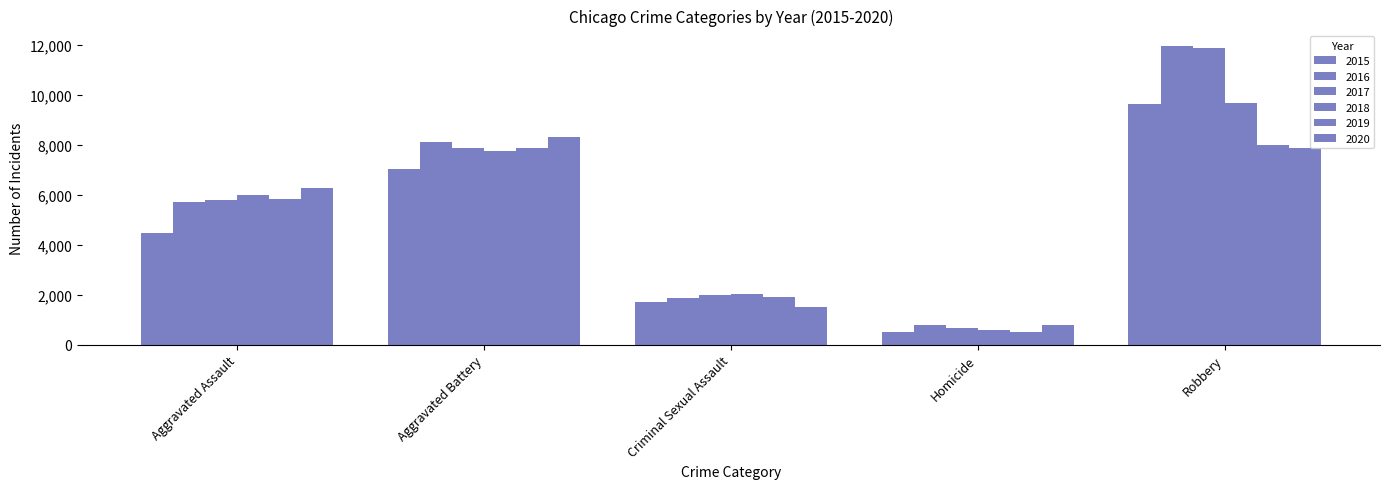

What is the difference between the second highest and minimum values in the 2017 series?

7173